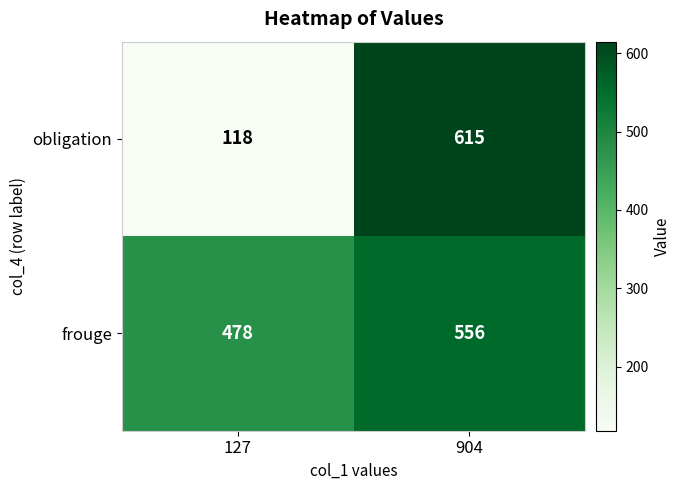

Which series has the widest spread of values?

obligation